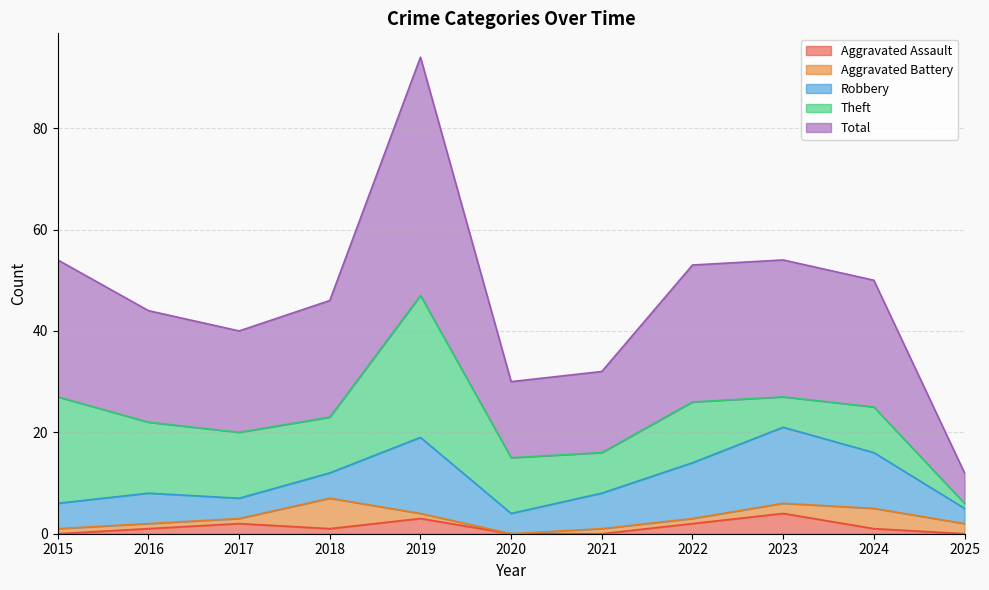

List the series in order of their peak value, highest first.

Total, Theft, Robbery, Aggravated Battery, Aggravated Assault